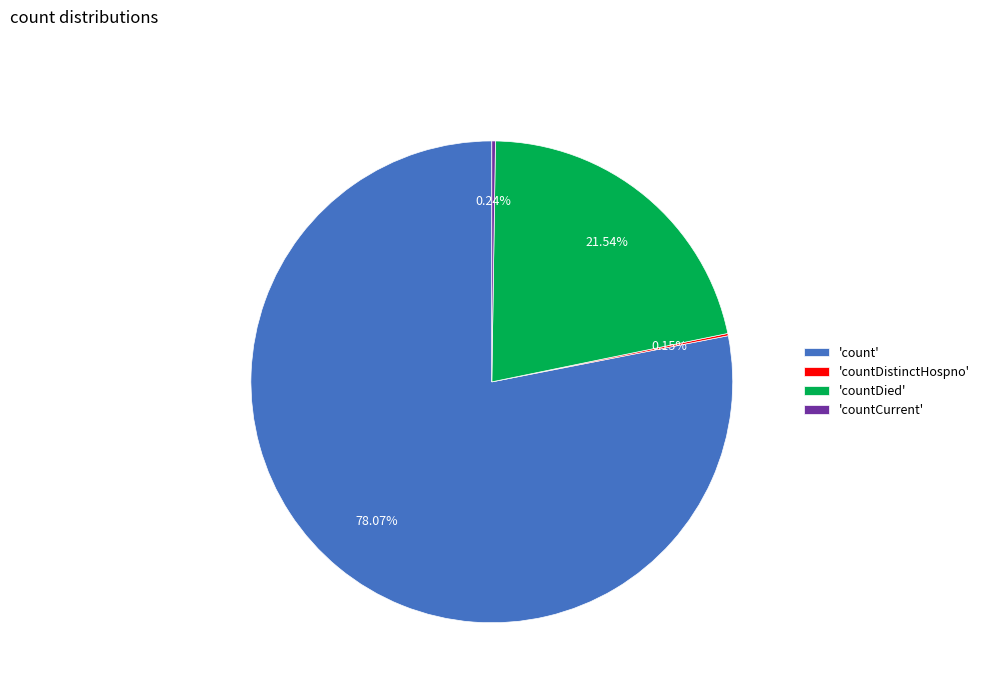

Does any single category account for the majority?

Yes